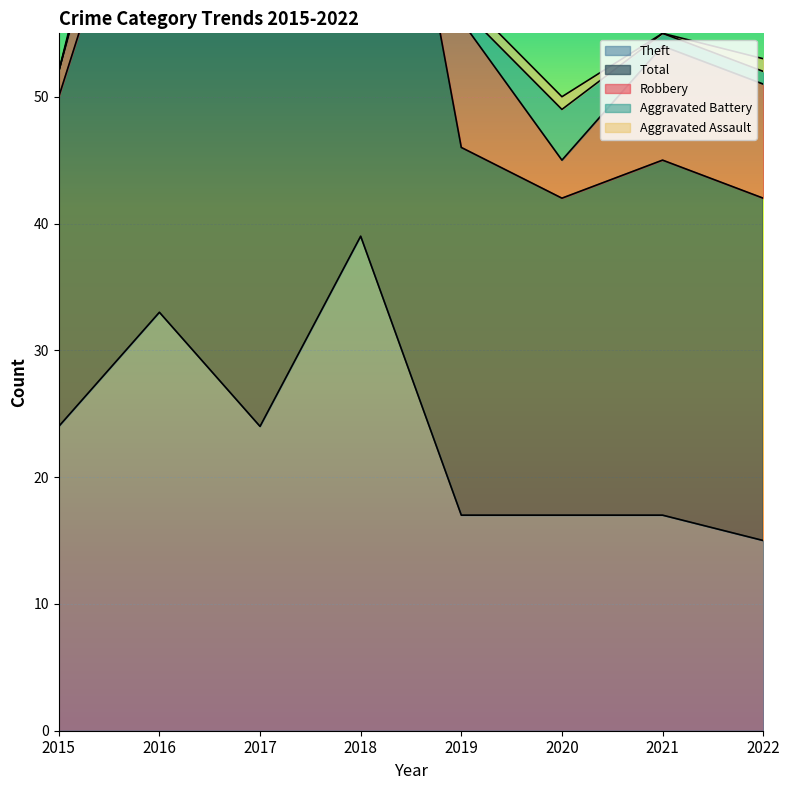

Which series has the widest spread of values?

Total